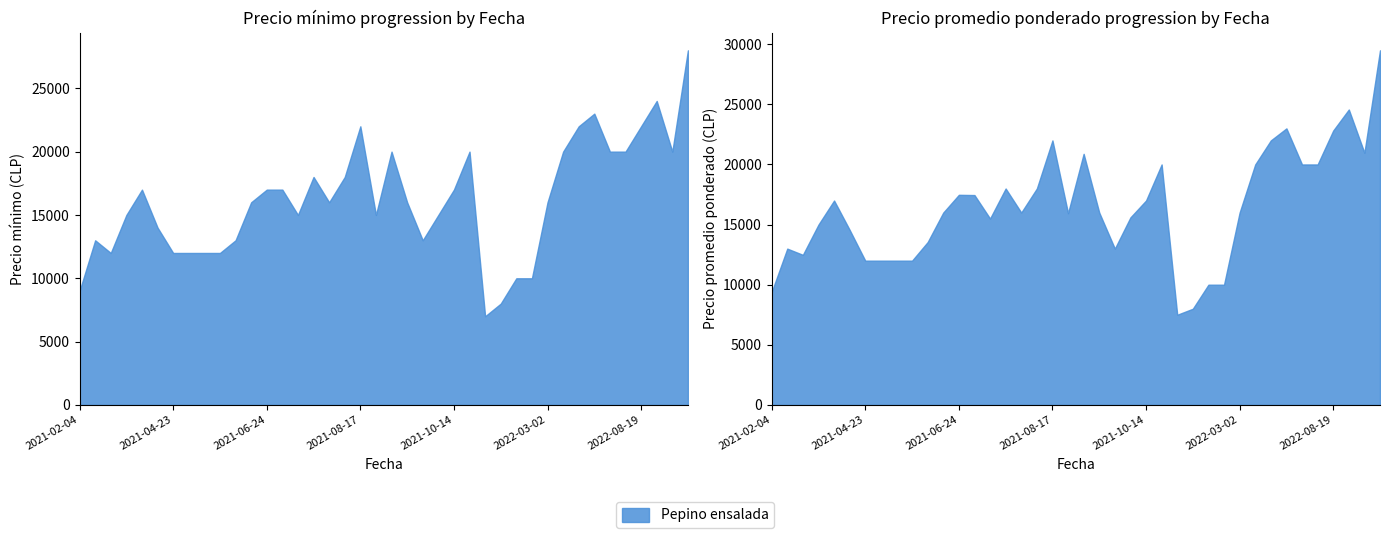

The Precio promedio ponderado series shows 7707 at 2021-08-17. True or false?

False